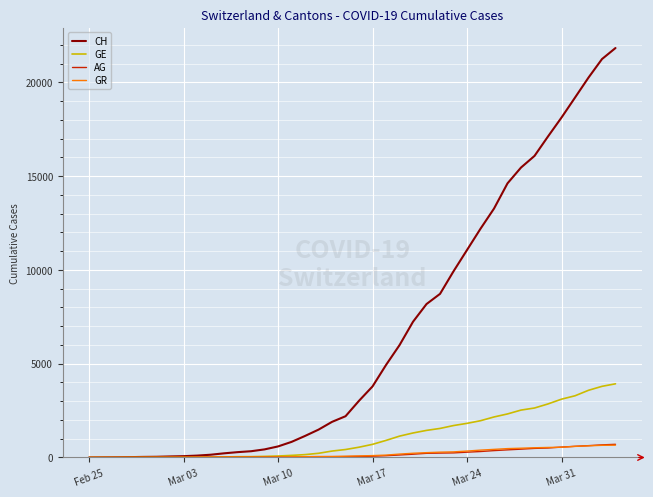

Is this an area chart (filled region under the line)?

No